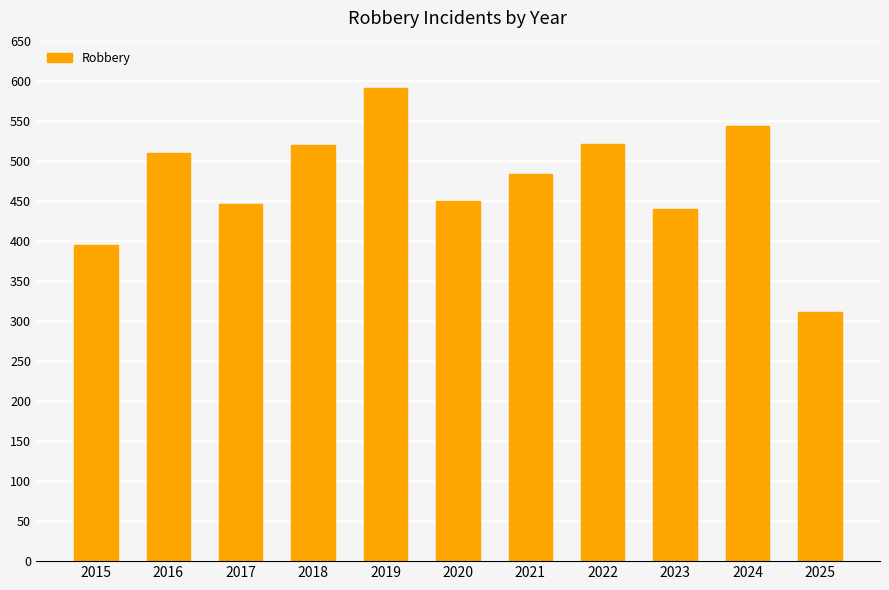

The value at 2025 is 524. True or false?

False